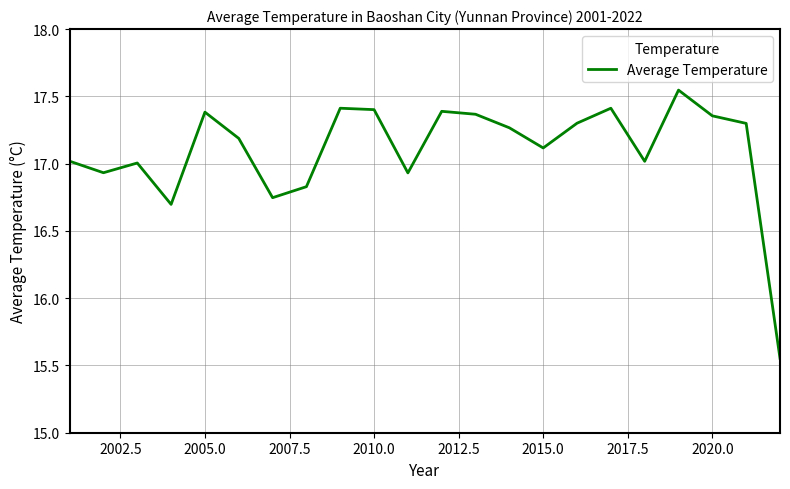

What is the difference between the maximum and minimum values?

2.0